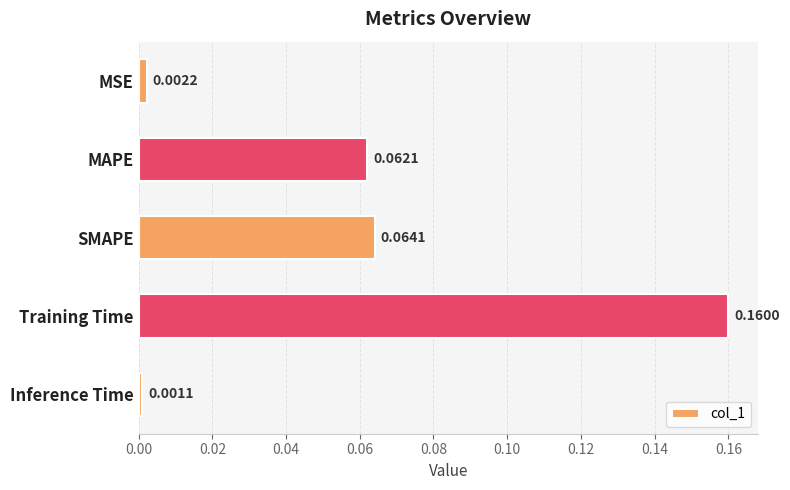

What is the sum of all values?

0.3